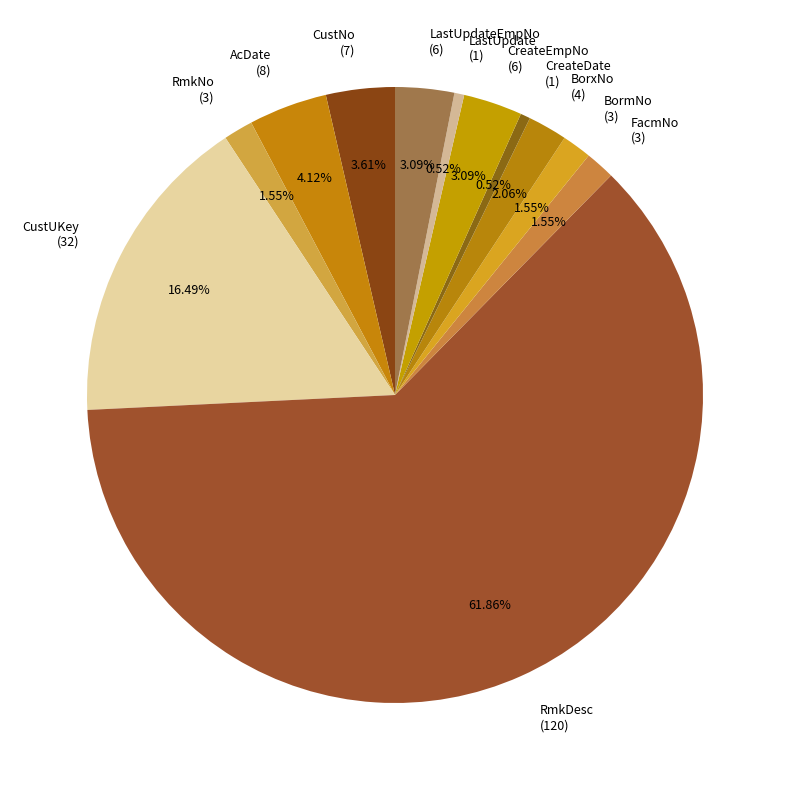

Approximately how many times larger is the value at CreateEmpNo (6) compared to LastUpdate (1)?

6.0